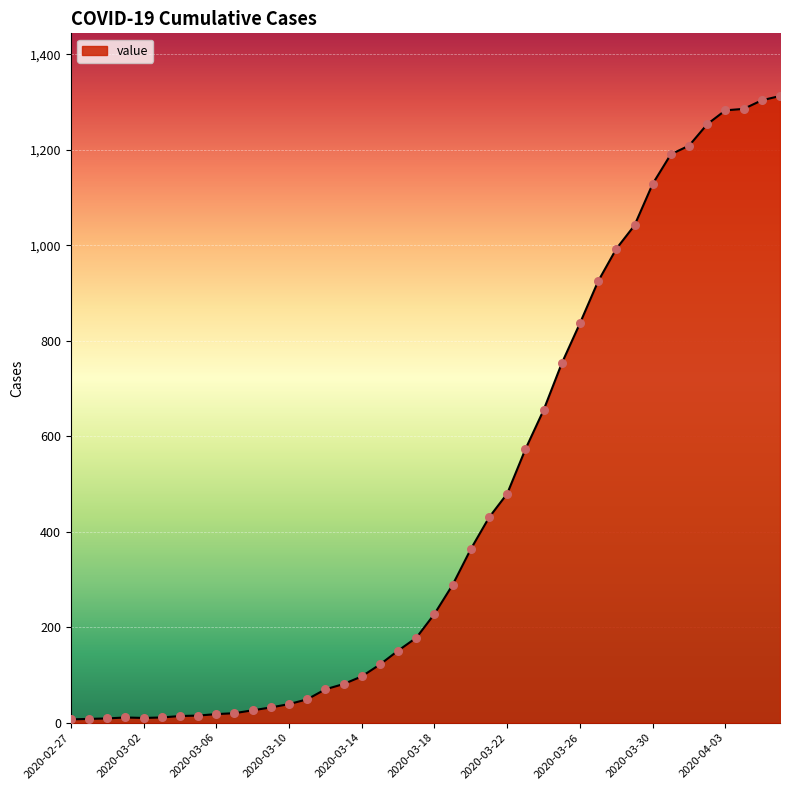

What is the maximum value shown in the chart?

1313